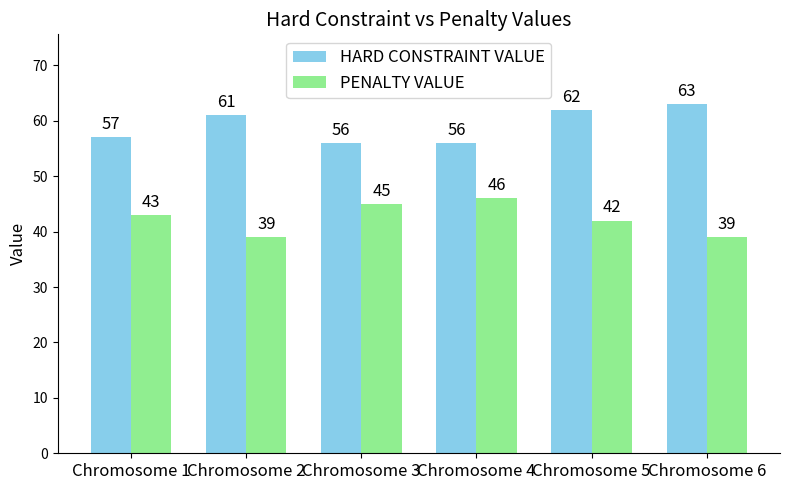

What is the difference between the highest and lowest values at Chromosome 4?

10